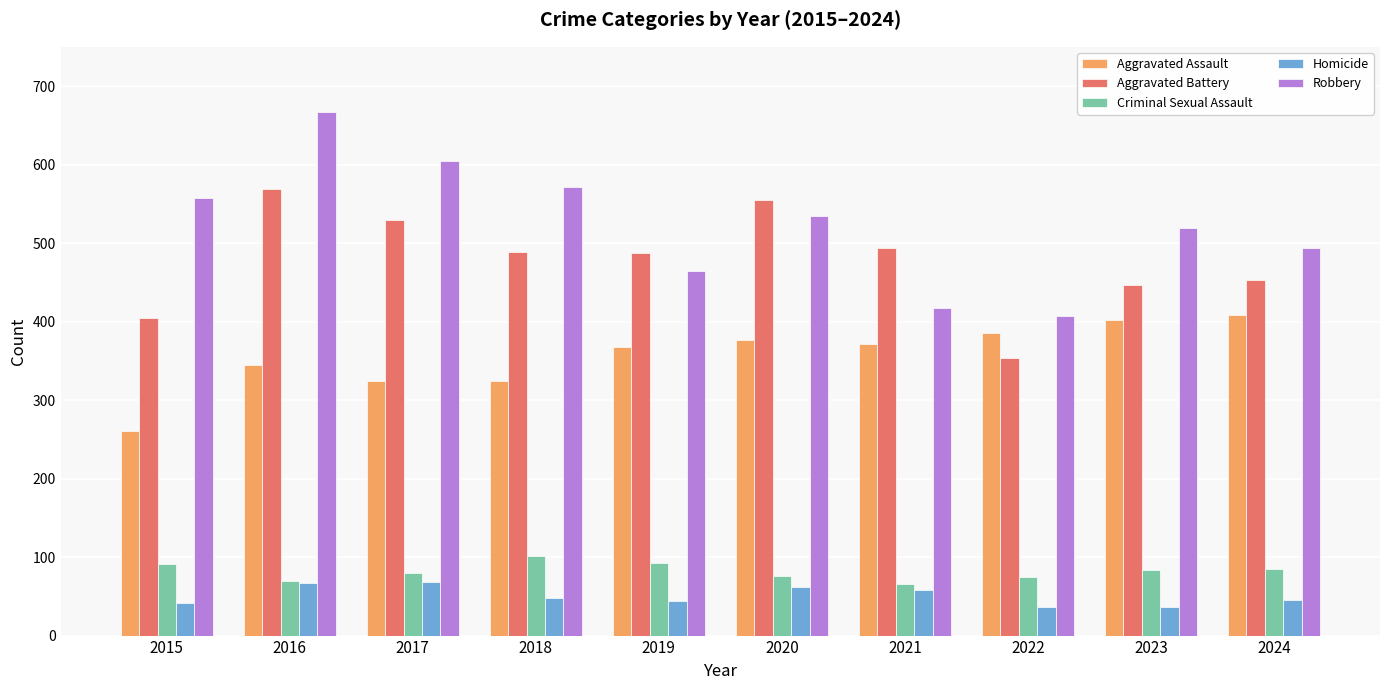

At which label does Robbery reach its minimum?

2022